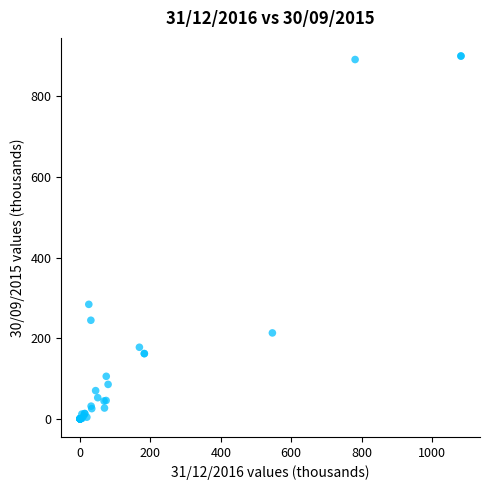

What Y value in the scatter plot is closest to 449?

284.0